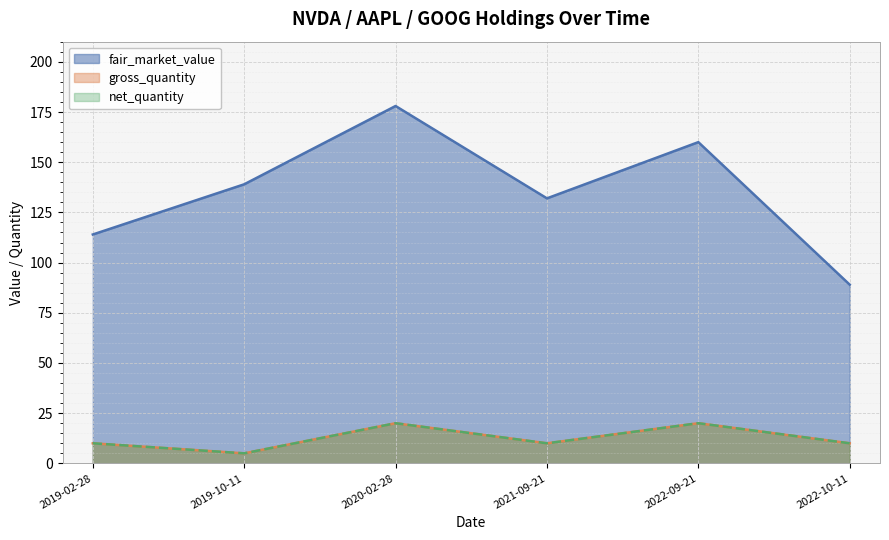

How many series are shown in this chart?

3